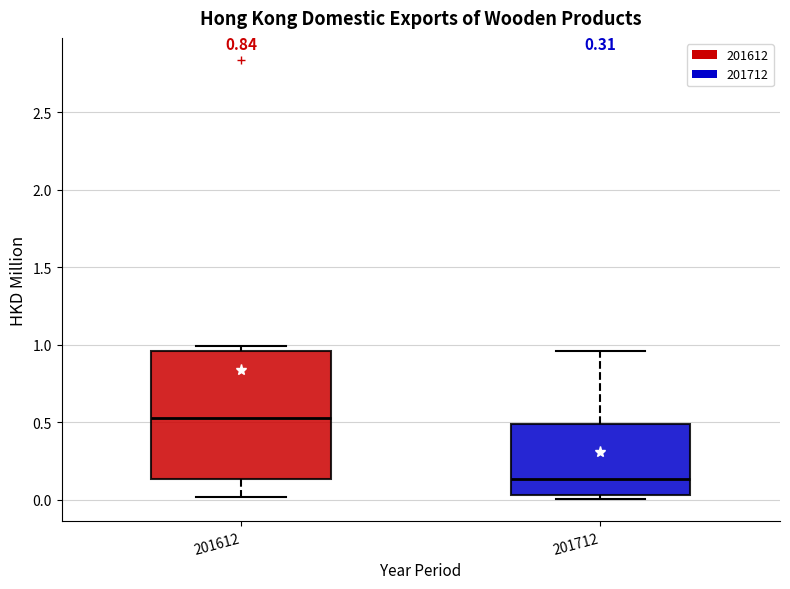

Which box's median line is the highest?

201612